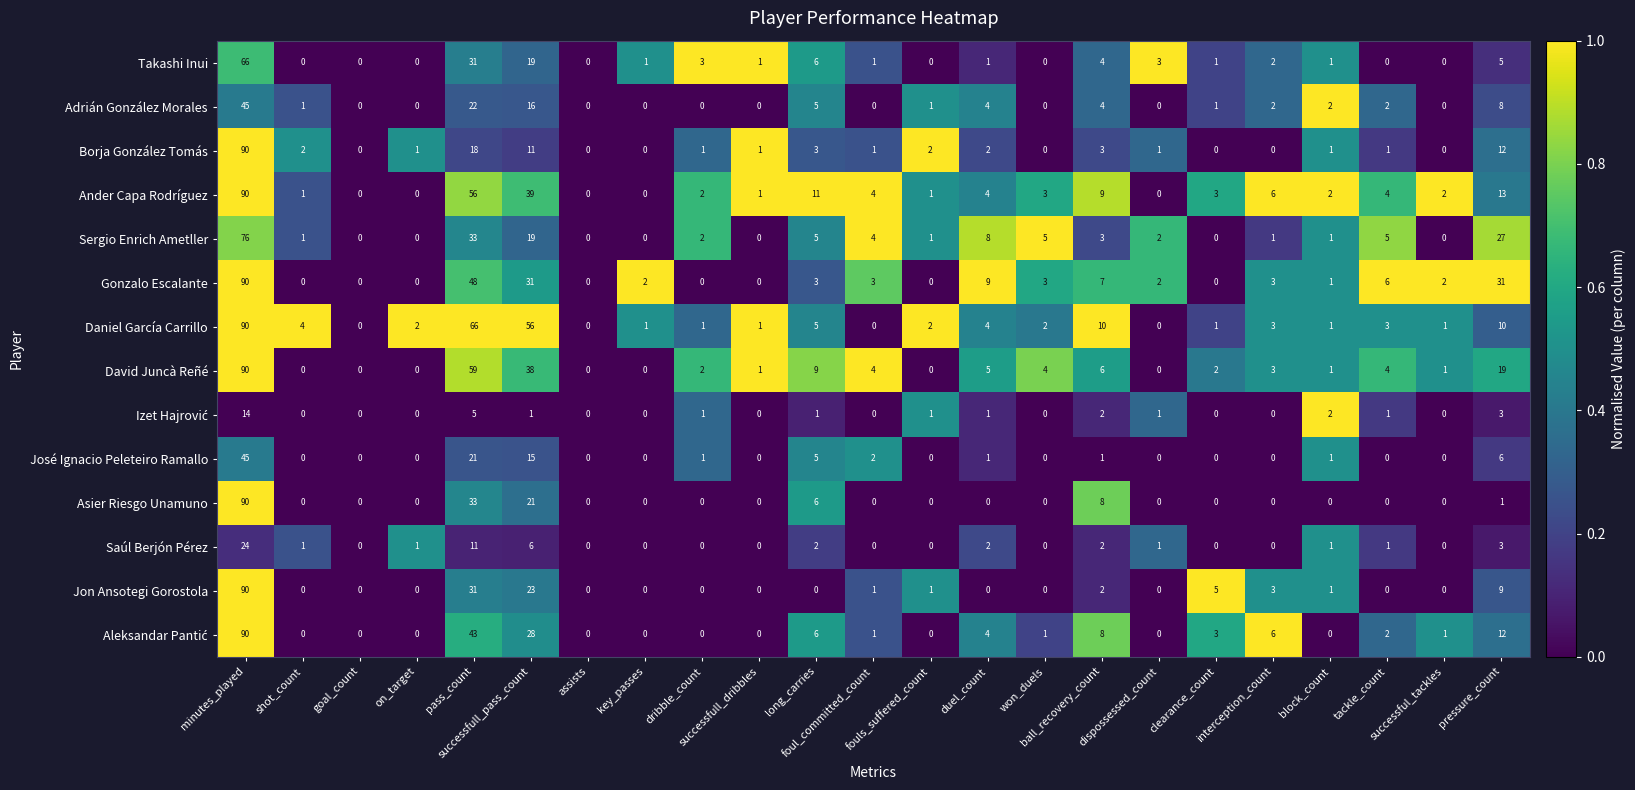

Which series has the largest total across all categories?

Daniel García Carrillo